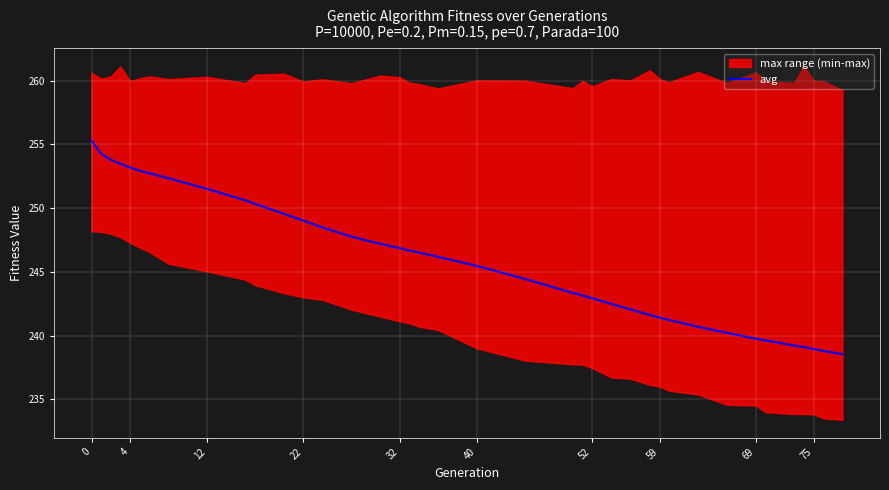

True or false: there are more than 1 points higher than both neighbors.

False